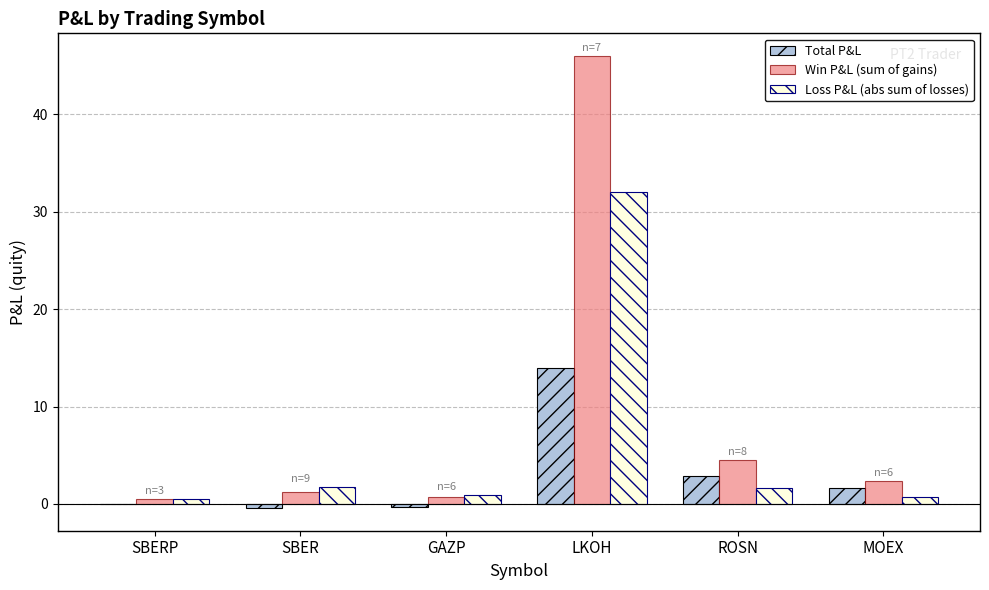

At which category is the sum across all series the highest?

LKOH